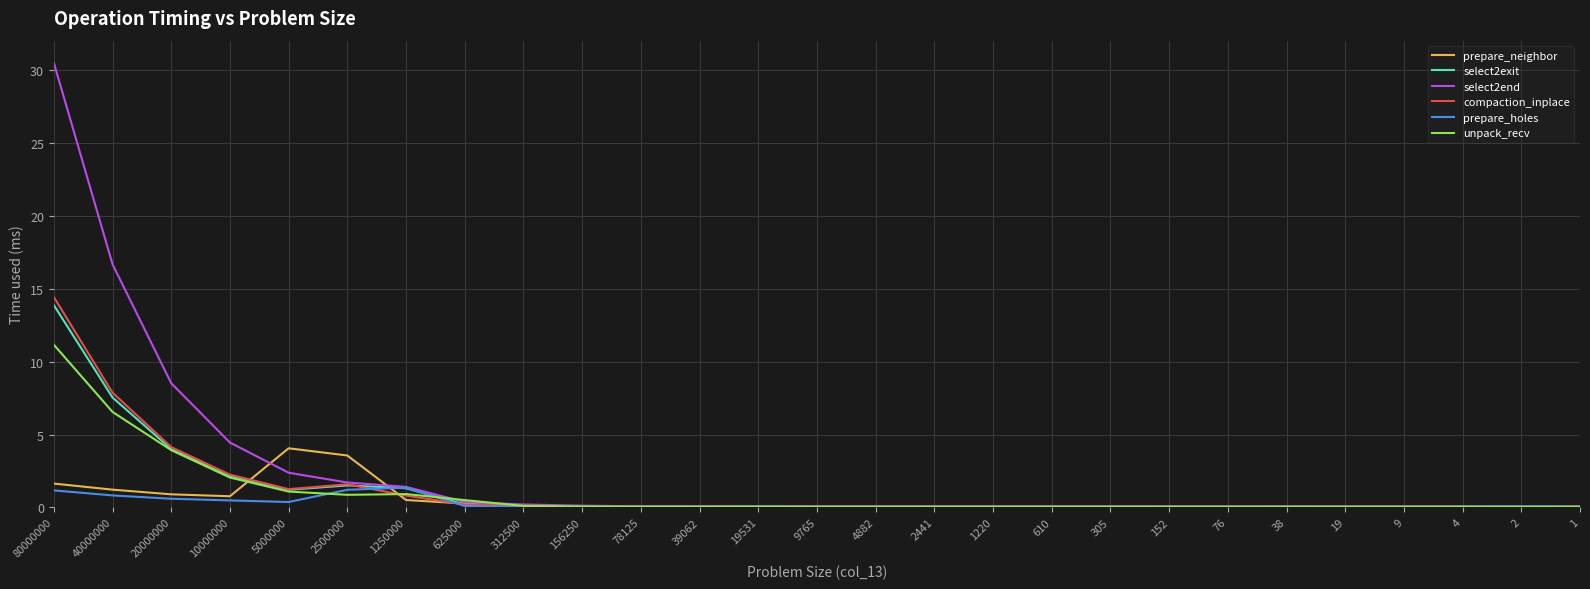

Is the value of compaction_inplace at 5000000 greater than the value of prepare_neighbor at 2?

Yes